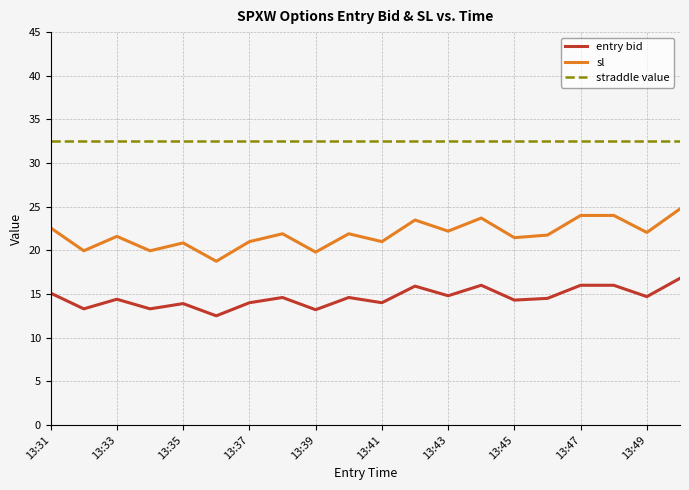

Count the number of categories in the chart.

20